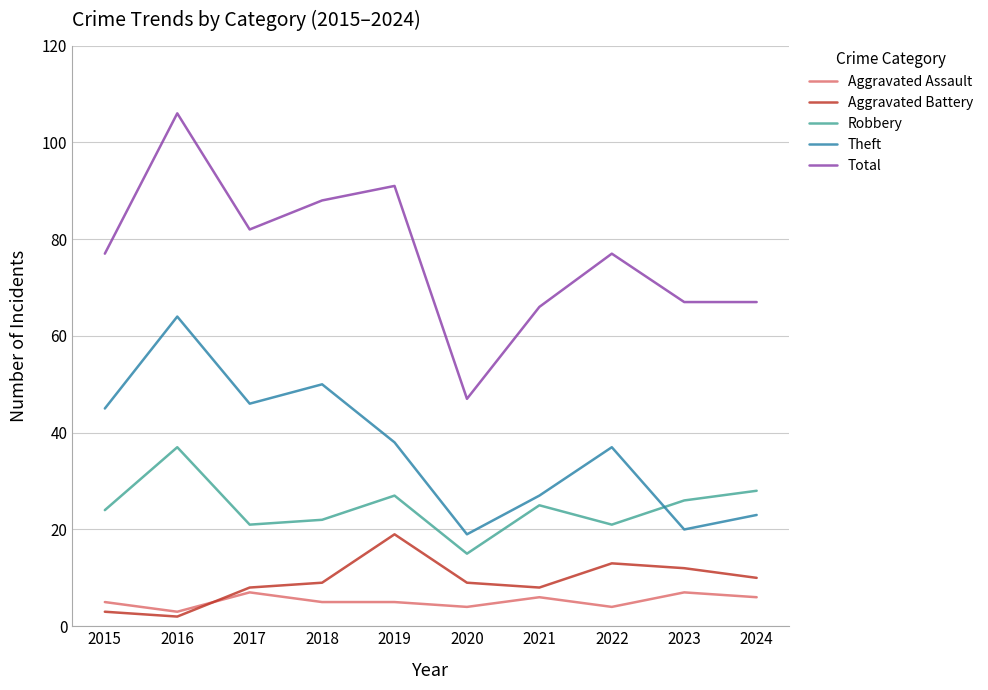

At 2023, list the series in order from smallest to largest.

Aggravated Assault, Aggravated Battery, Theft, Robbery, Total